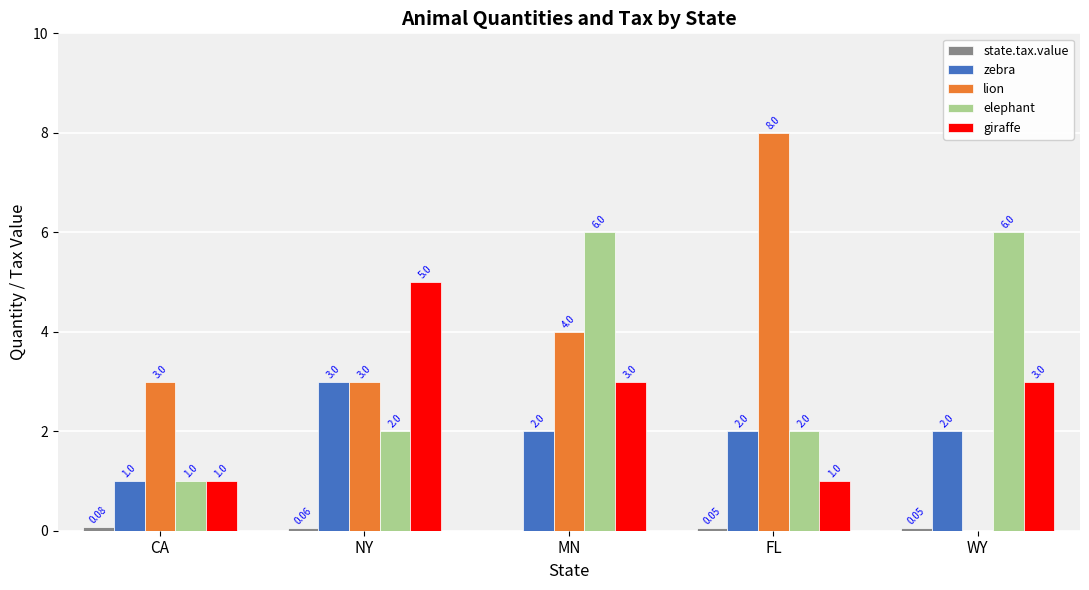

At which label does giraffe reach its peak?

NY